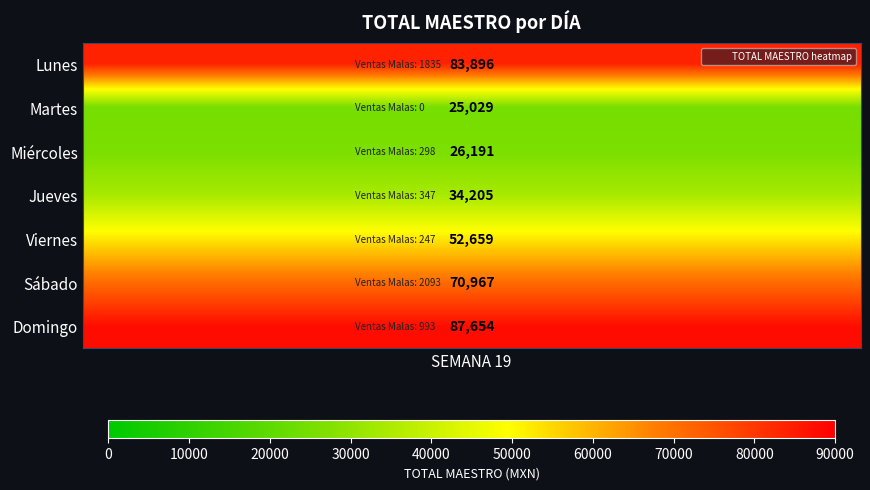

Which label corresponds to the largest value in the chart?

Domingo